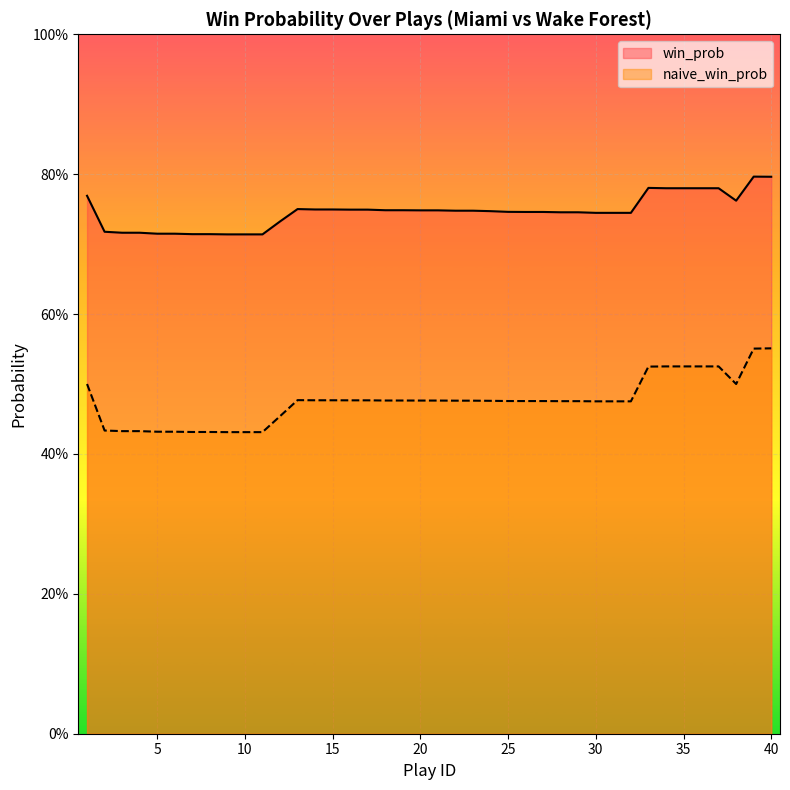

What is the value of the win_prob point at the 24th from the left?

0.7